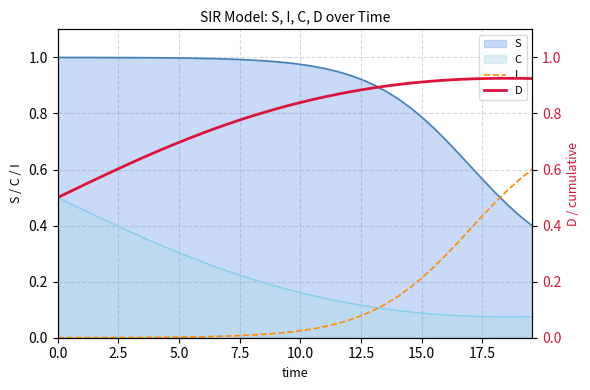

What is the difference between the maximum and minimum values in the D series?

0.4